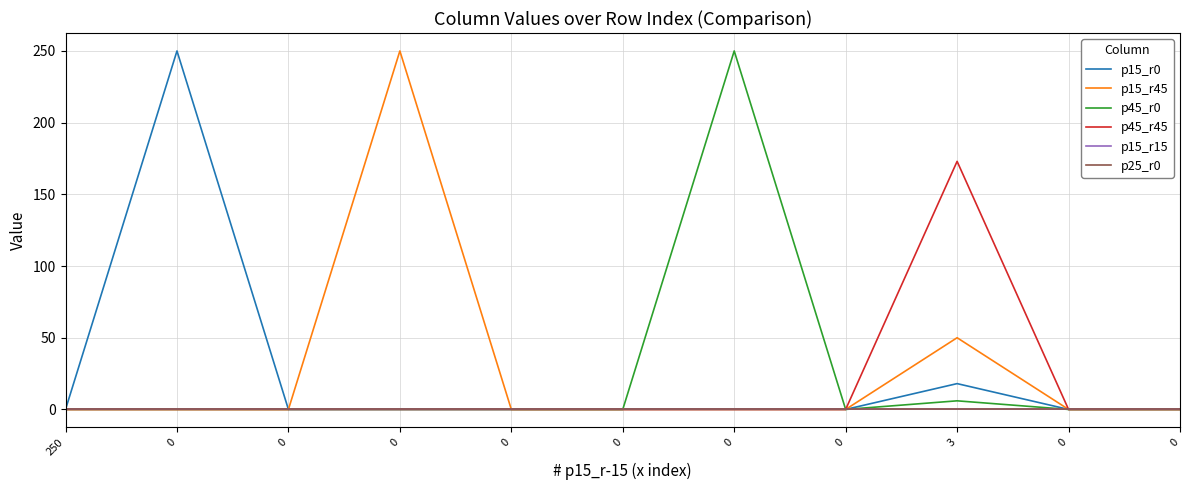

At 0, list the series in order from smallest to largest.

p15_r45, p45_r0, p45_r45, p15_r15, p25_r0, p15_r0